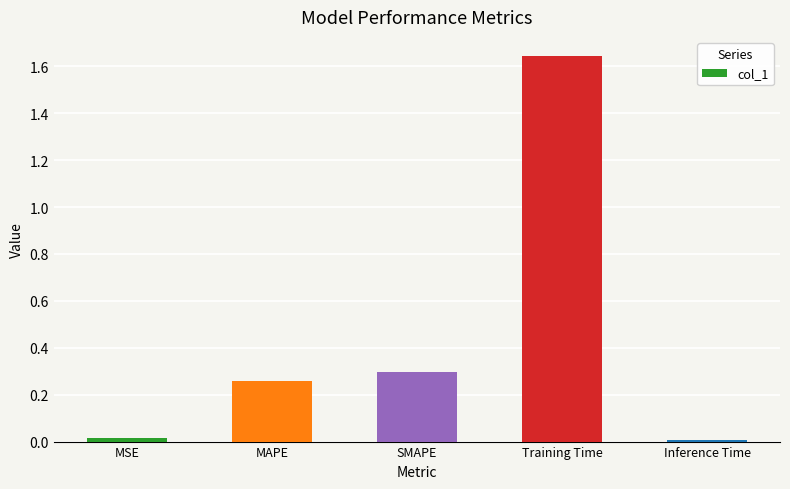

Are the bars horizontal?

No